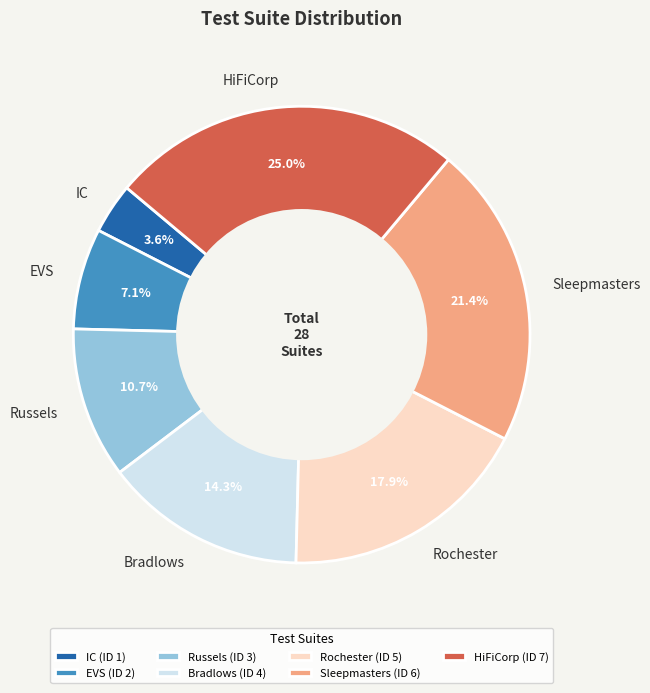

To the nearest percent, what is the difference between the Rochester and Russels slice percentages?

7%